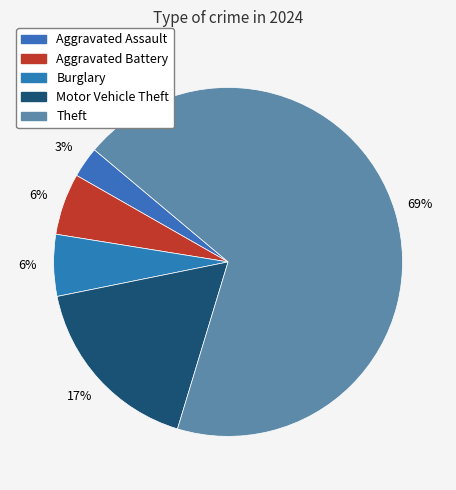

How many slices are in this pie chart?

5